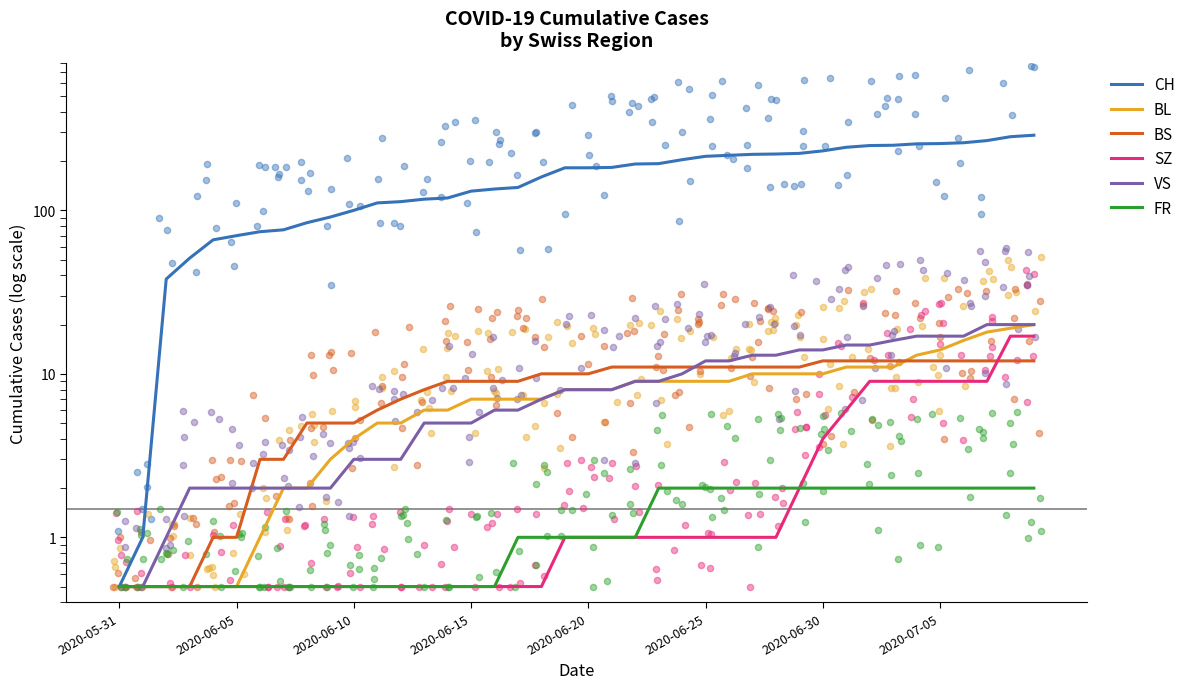

Which series has the largest total across all categories?

CH